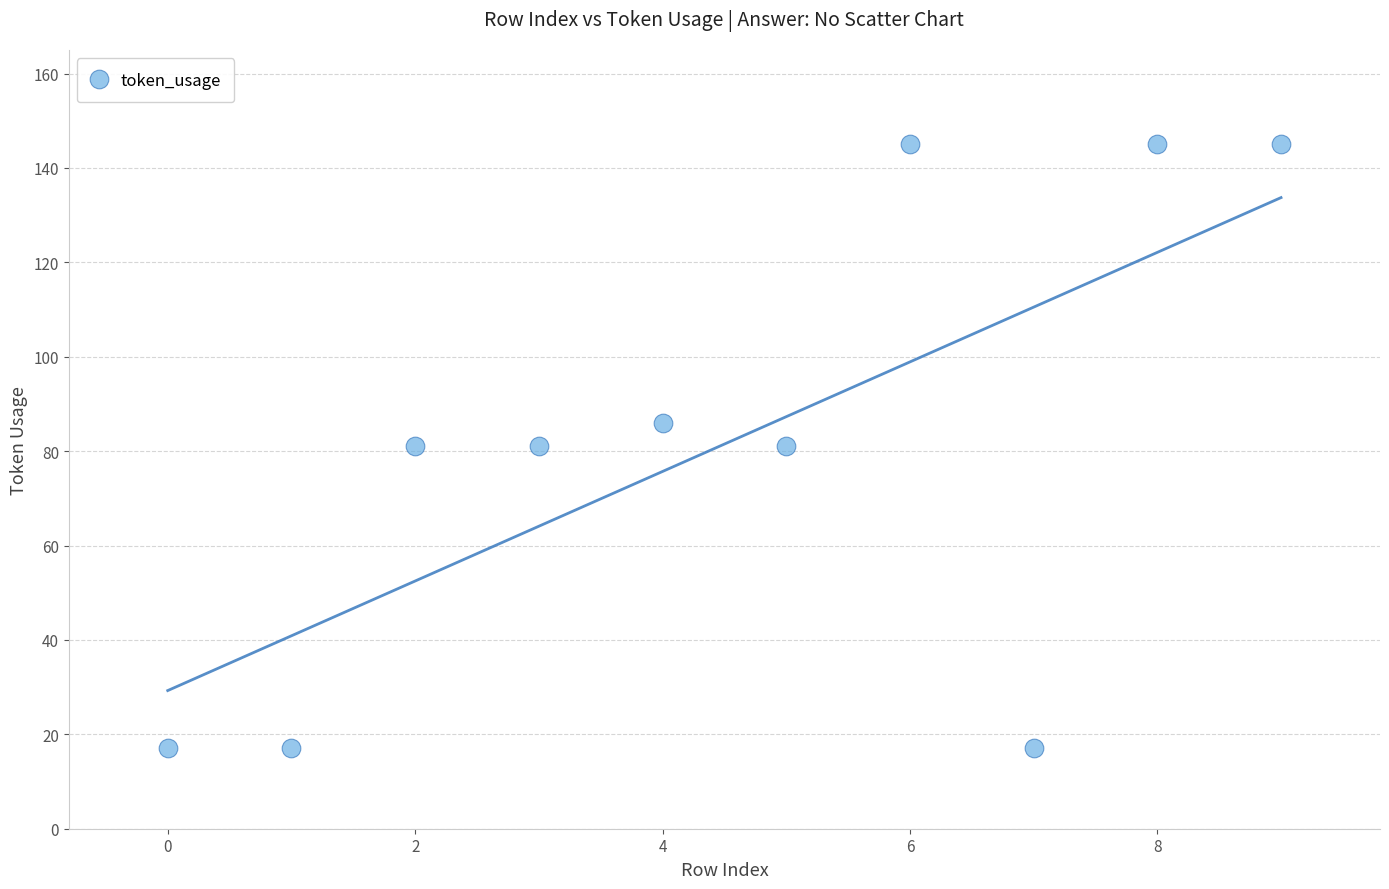

What is the range of Y values (max minus min)?

128